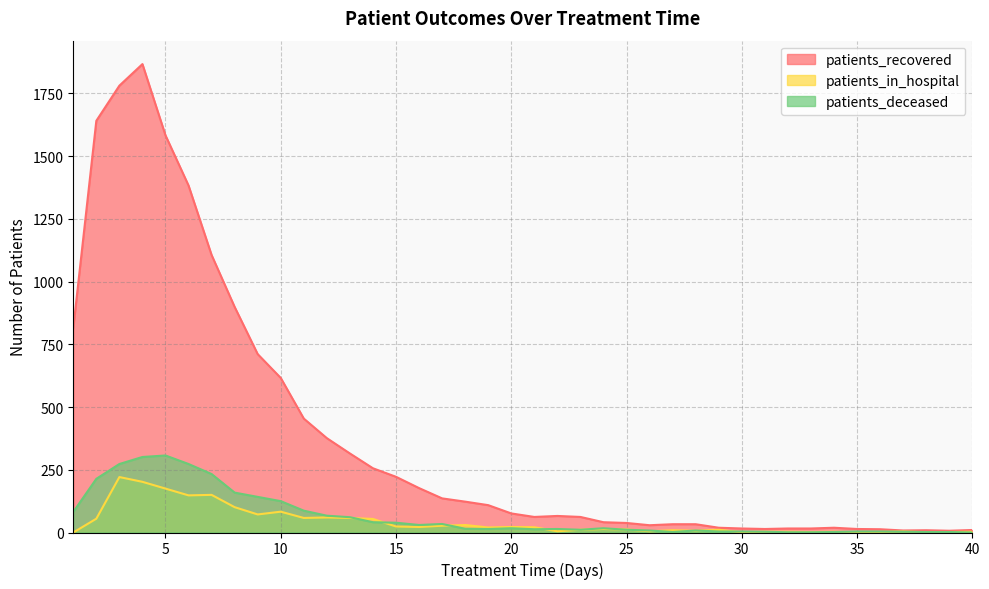

True or false: patients_recovered has more than 0 interior local peaks.

True